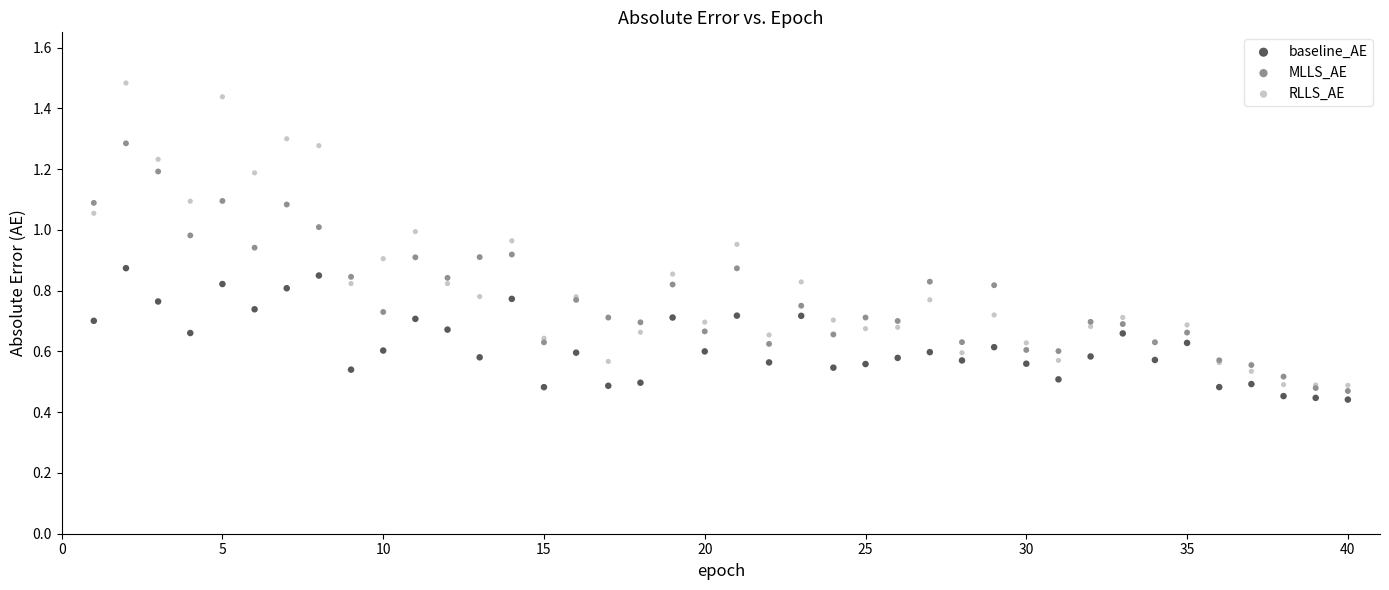

What are all the series names shown in the legend?

baseline_AE, MLLS_AE, RLLS_AE